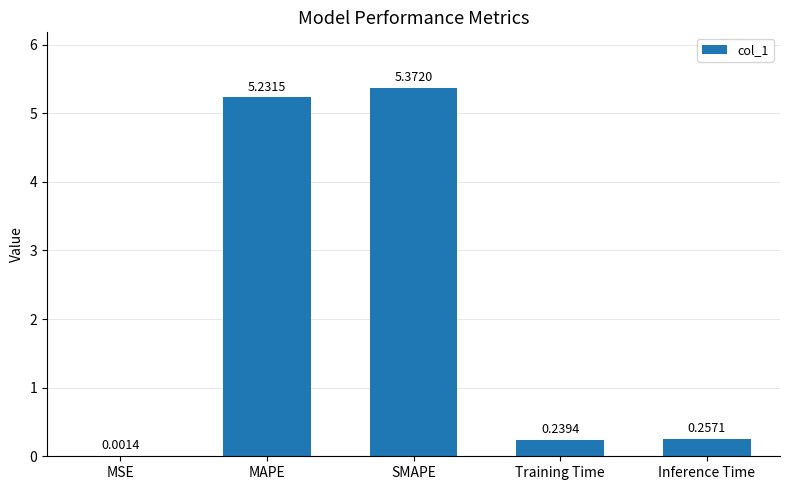

What is the average value?

2.2